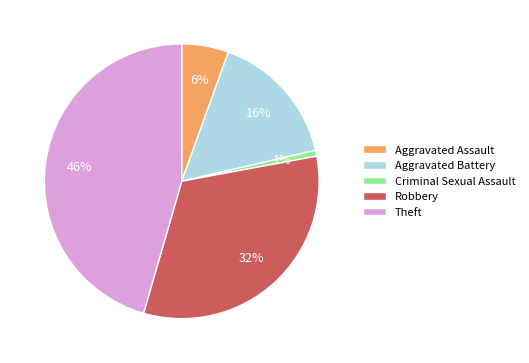

What is the ratio of the value at Aggravated Battery to the value at Robbery?

0.5